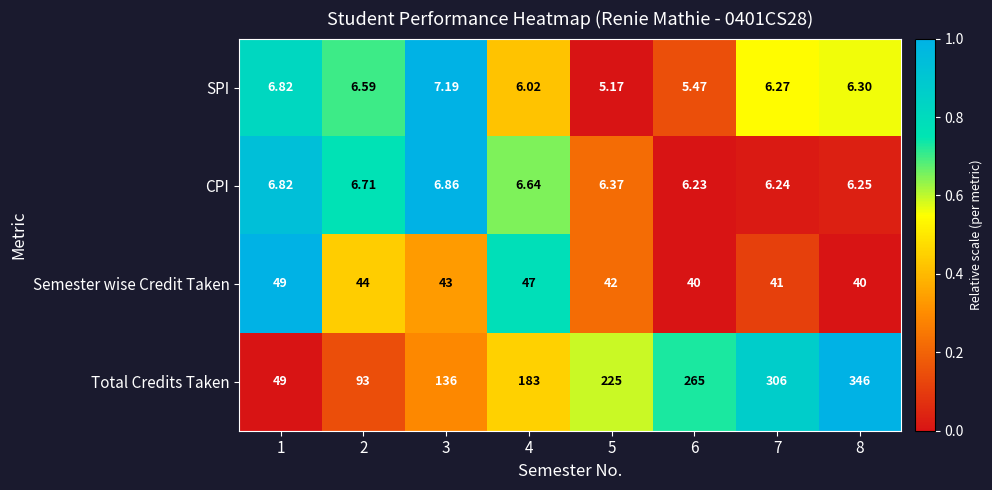

At which category does the chart reach its minimum across all series?

5